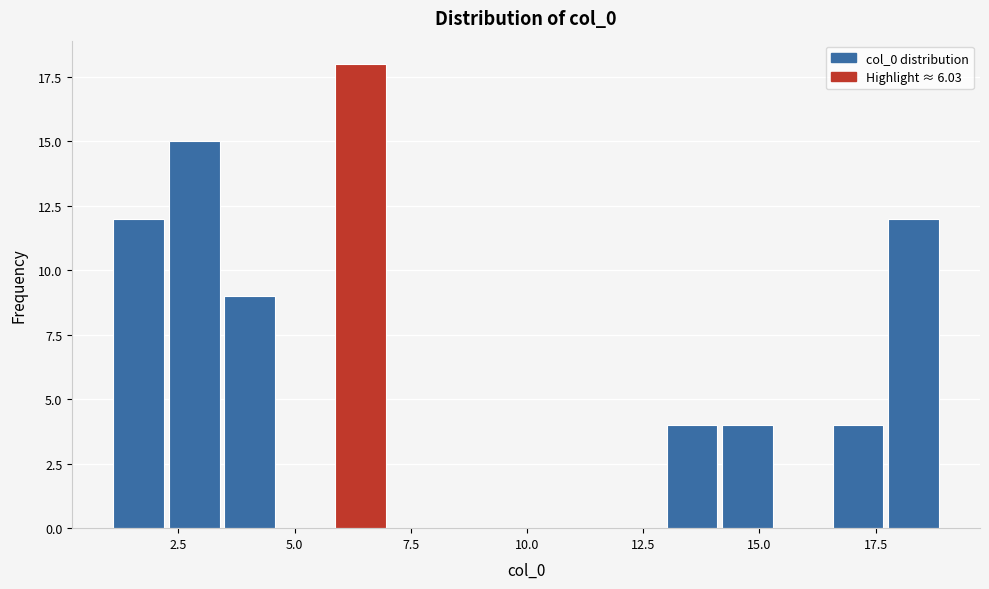

Read against the x-axis, roughly where is the centre of the tallest bar?

6.5